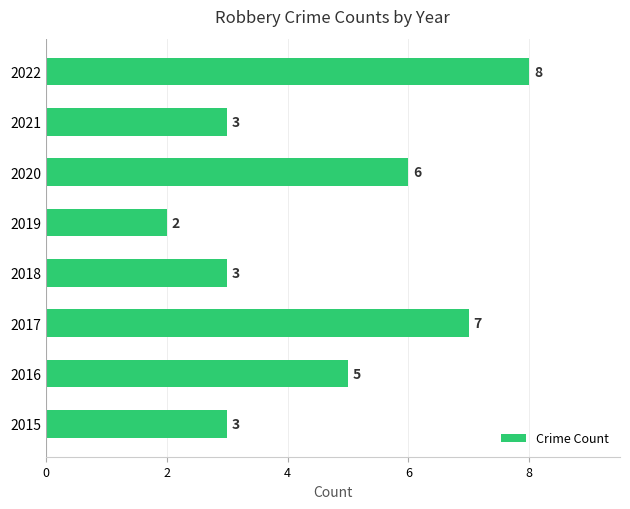

Is it true that the value at 2022 is 12?

False